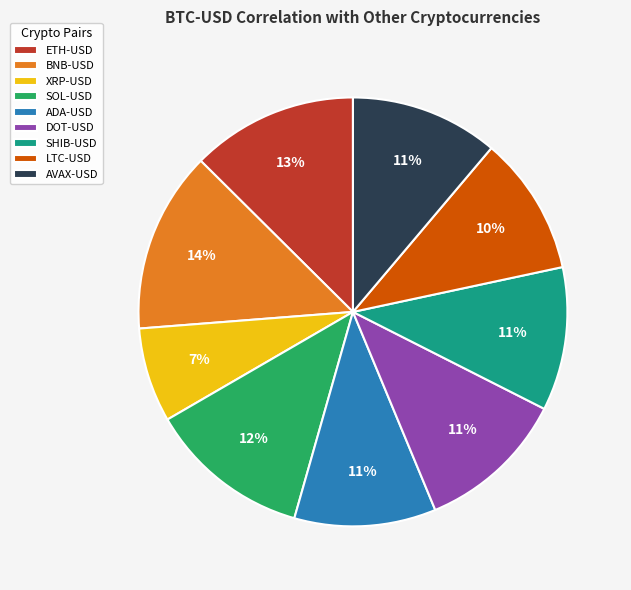

Is there any slice that represents more than half of the pie?

No